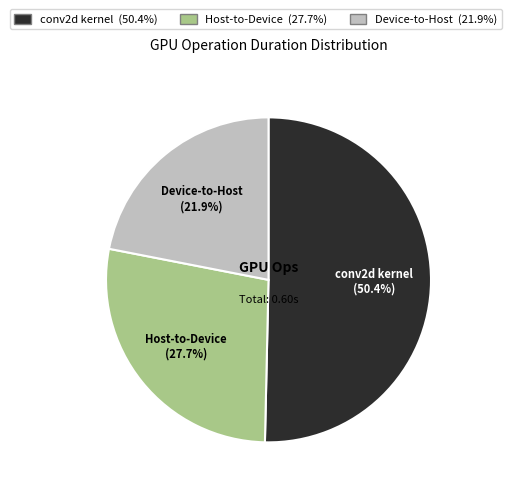

How many slices are in this pie chart?

3